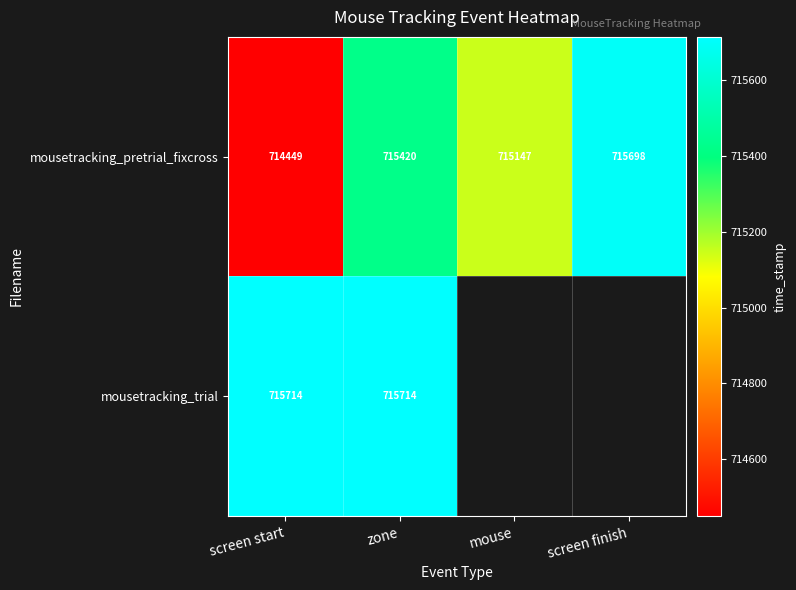

How many series are shown in this chart?

2